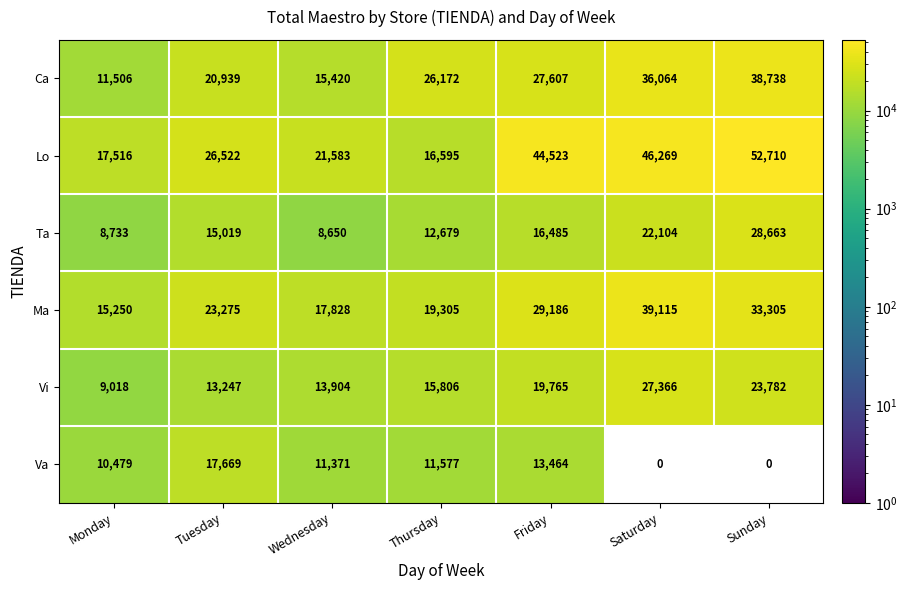

At which category does the chart reach its peak across all series?

Sunday